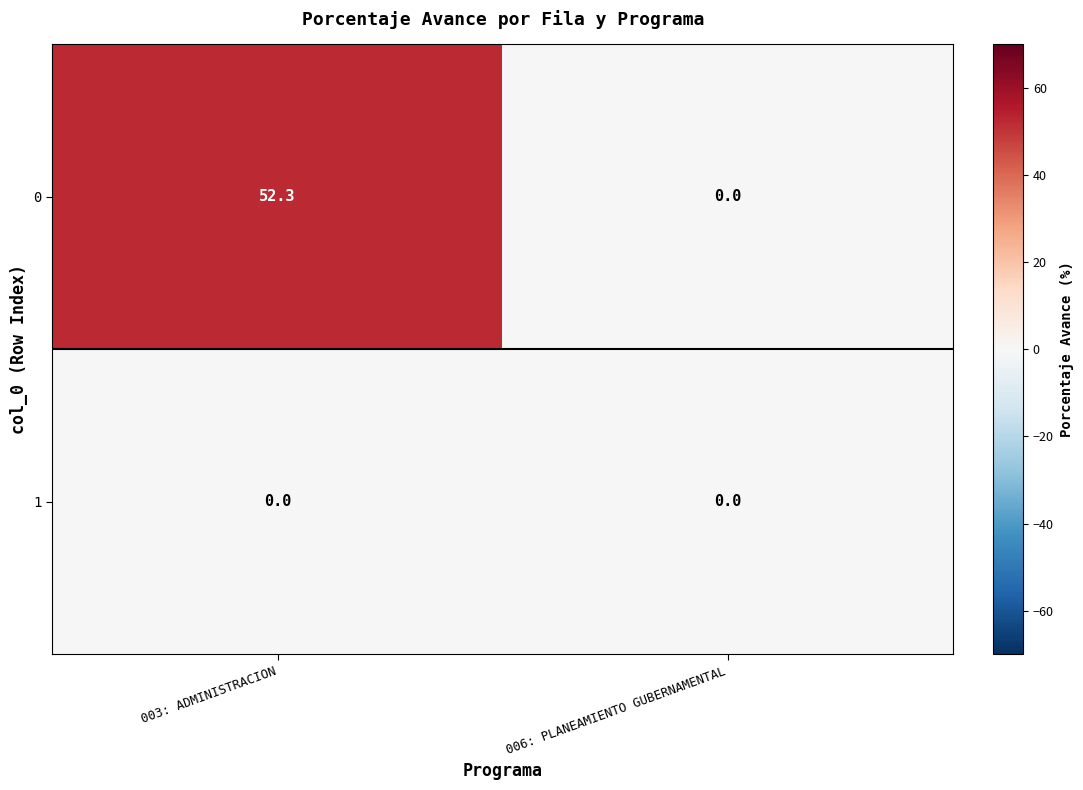

Reading left to right, list all the values displayed in this chart.

0: 52.3	0.0
1: 0.0	0.0